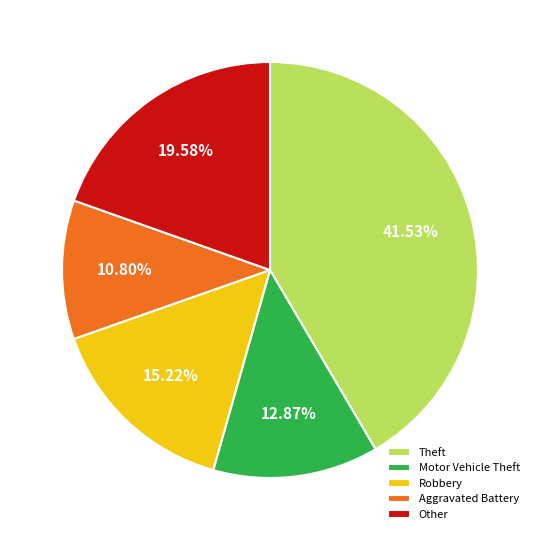

Which category has the biggest portion of the pie?

Theft